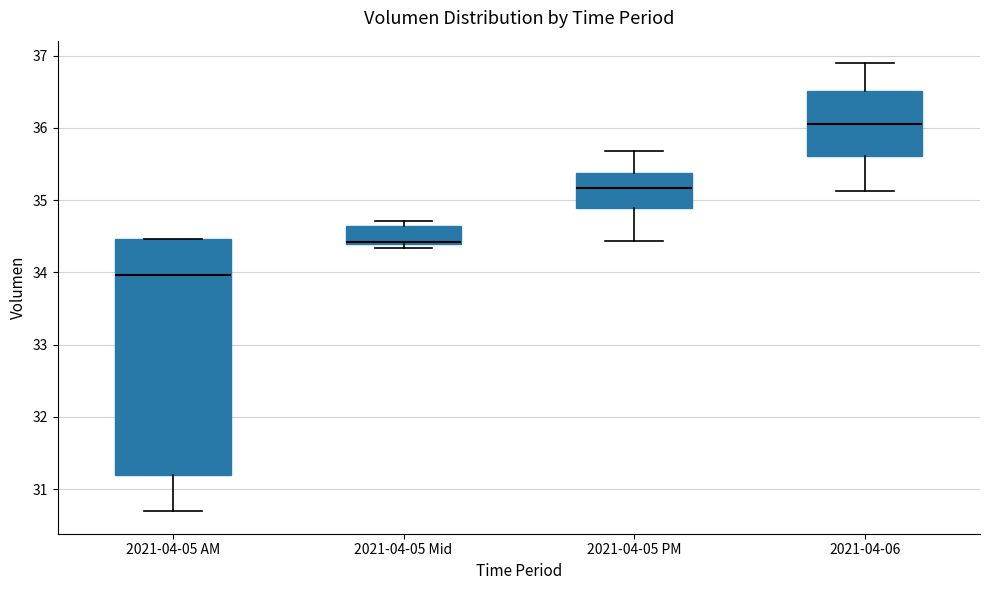

Which box is the tallest, from its lower edge to its upper edge?

2021-04-05 AM